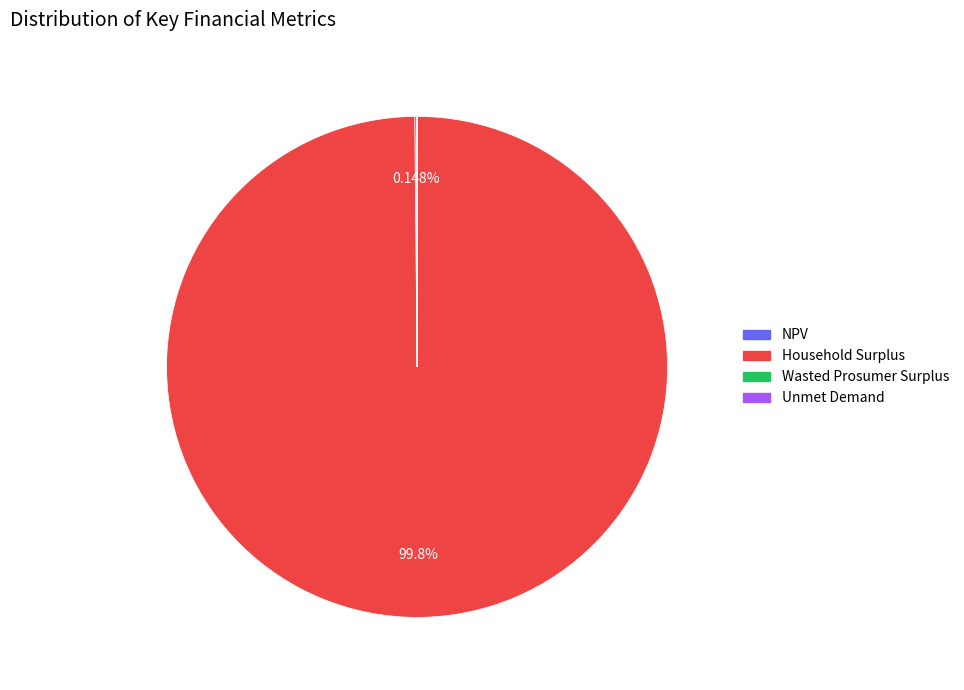

Is there any slice that represents more than half of the pie?

Yes